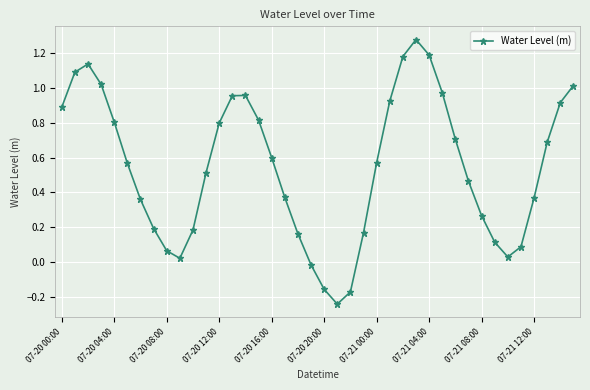

How many negative values are there?

4